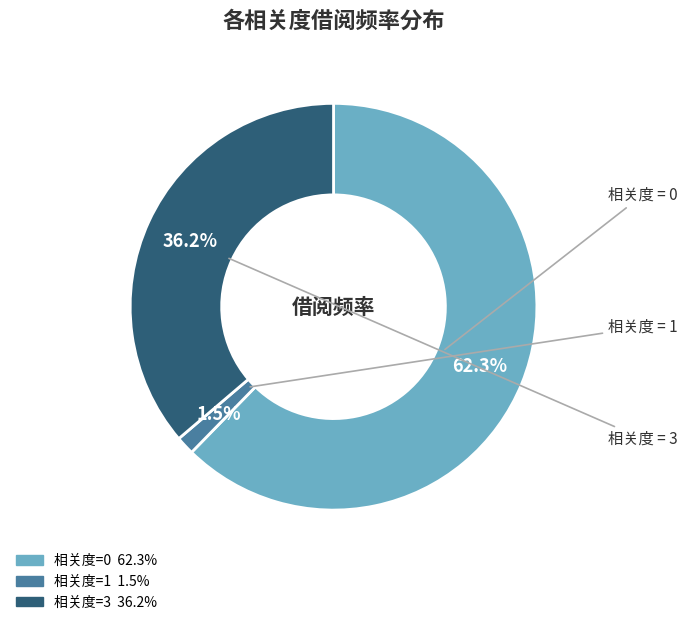

Rank the categories by value from highest to lowest.

0, 3, 1